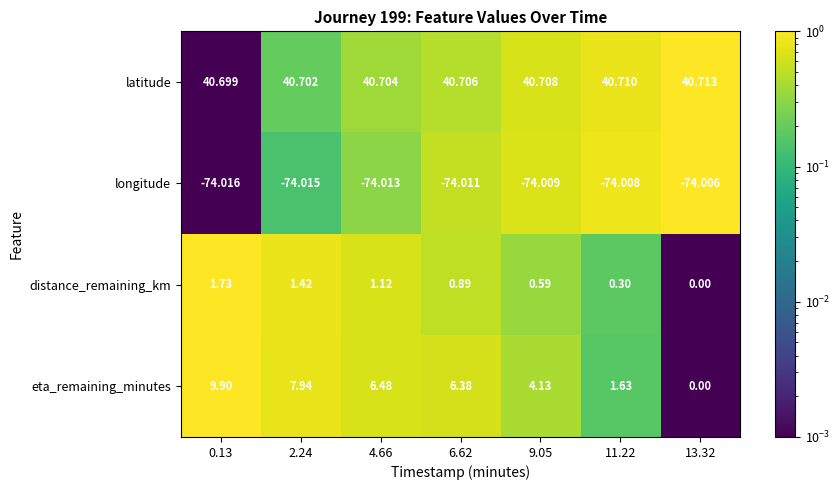

List the series in order of their peak value, highest first.

latitude, eta_remaining_minutes, distance_remaining_km, longitude